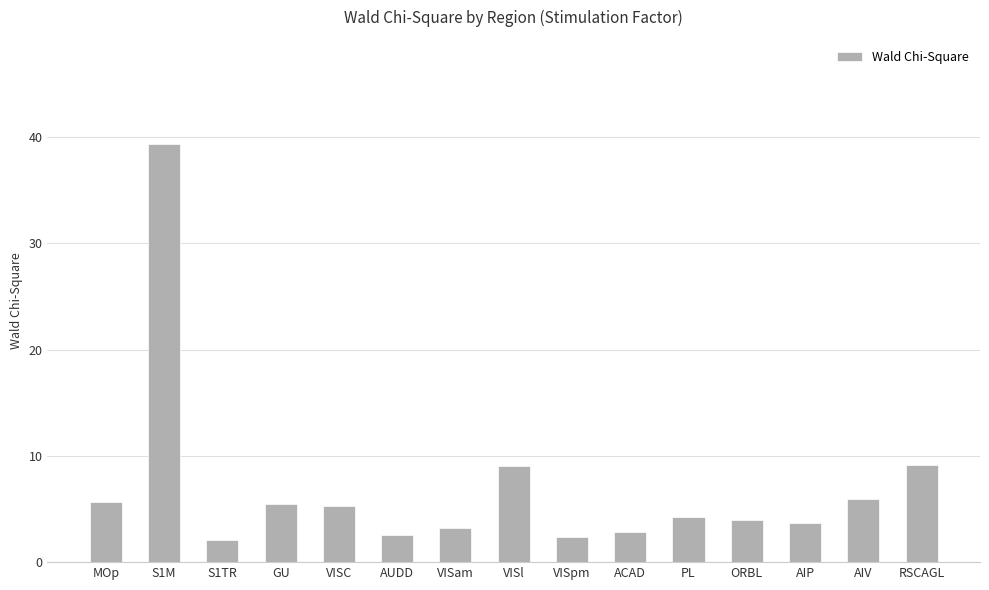

Count the number of data series in this chart.

1